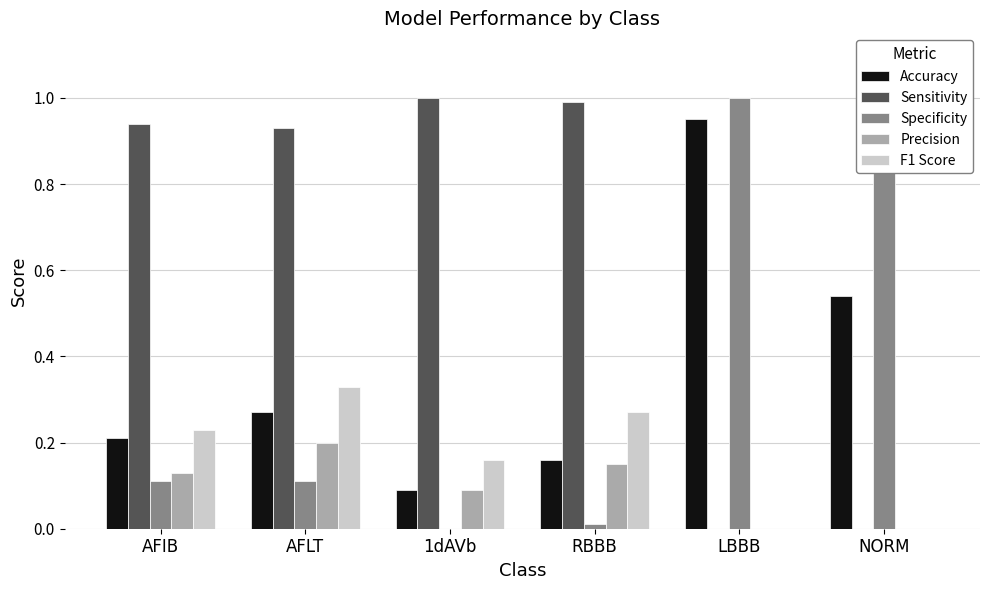

Rank the series by their maximum value, from highest to lowest.

Sensitivity, Specificity, Accuracy, F1 Score, Precision